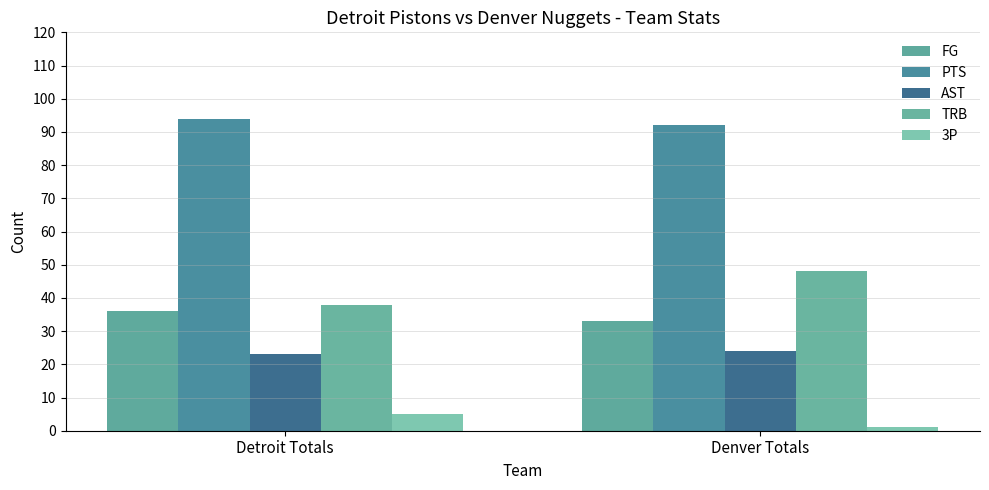

Reading left to right, list all the values displayed in this chart.

FG: 36	33
PTS: 94	92
AST: 23	24
TRB: 38	48
3P: 5	1